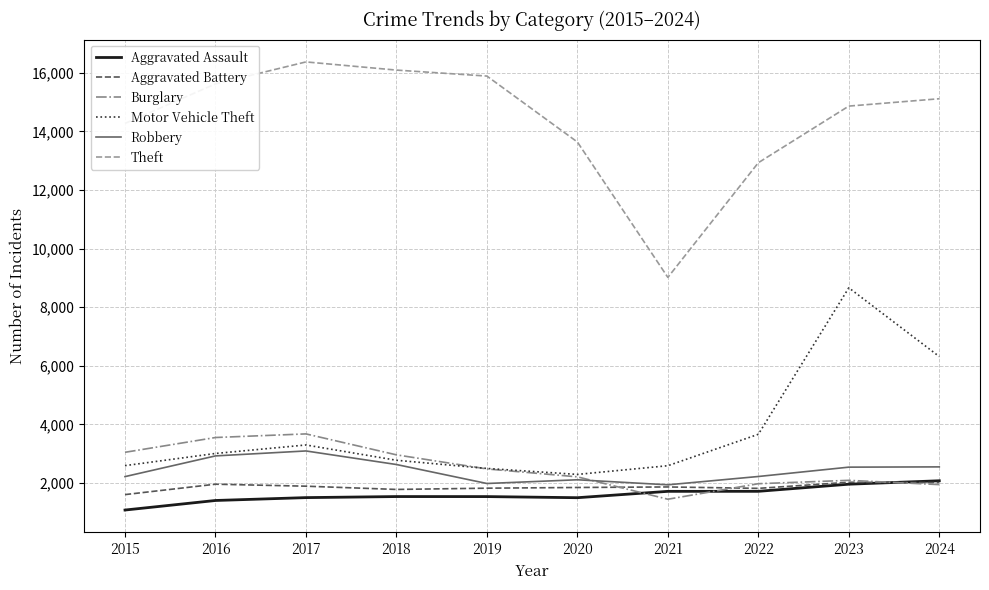

Rank the series at 2018 from lowest to highest value.

Aggravated Assault, Aggravated Battery, Robbery, Motor Vehicle Theft, Burglary, Theft